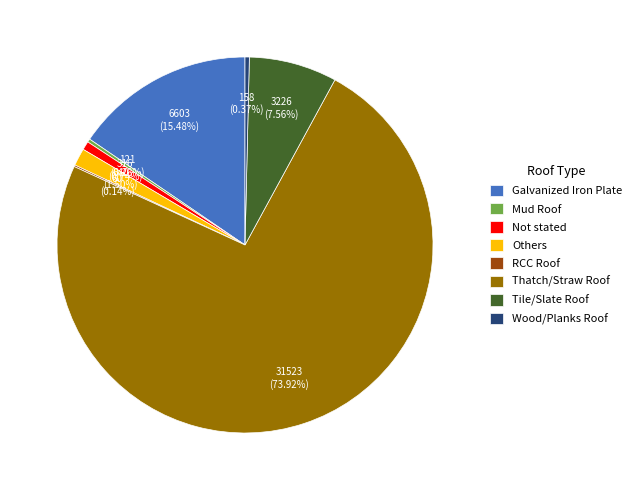

What is the largest slice in the pie chart?

Thatch/Straw Roof